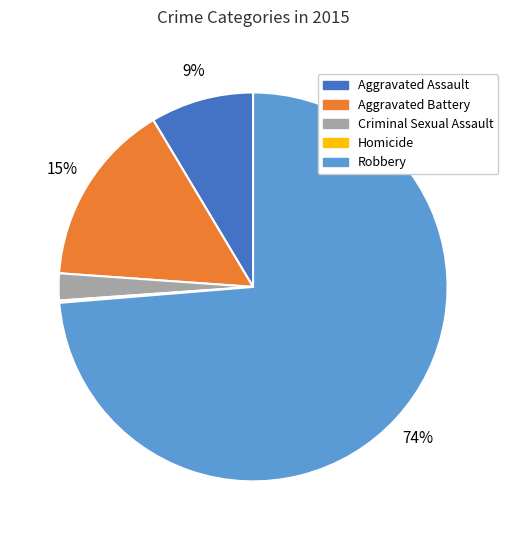

Is it true that Aggravated Assault is 9% of the pie?

True